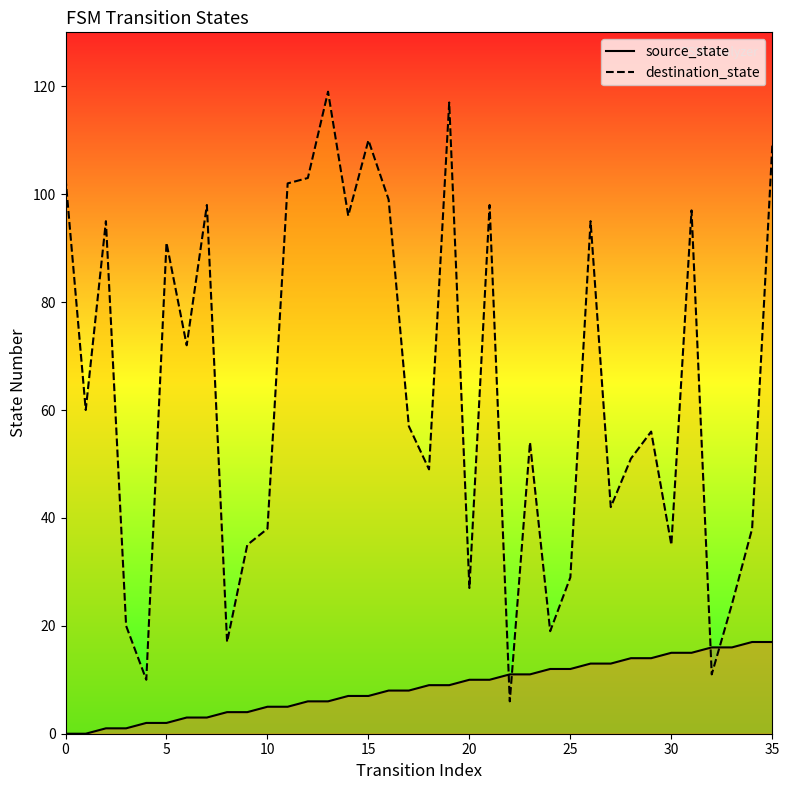

Is it true that source_state equals 8 at 17?

True